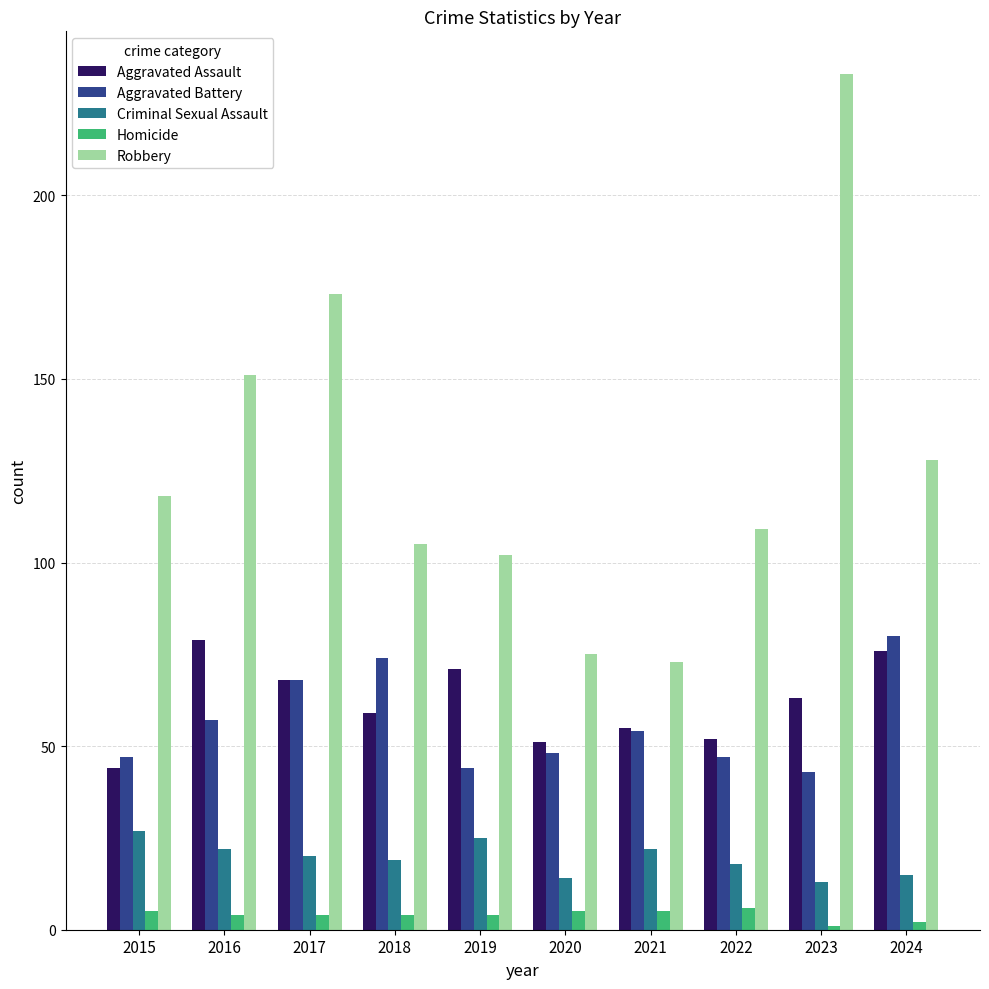

What is the value of the Aggravated Assault bar at the 2nd from the left?

79